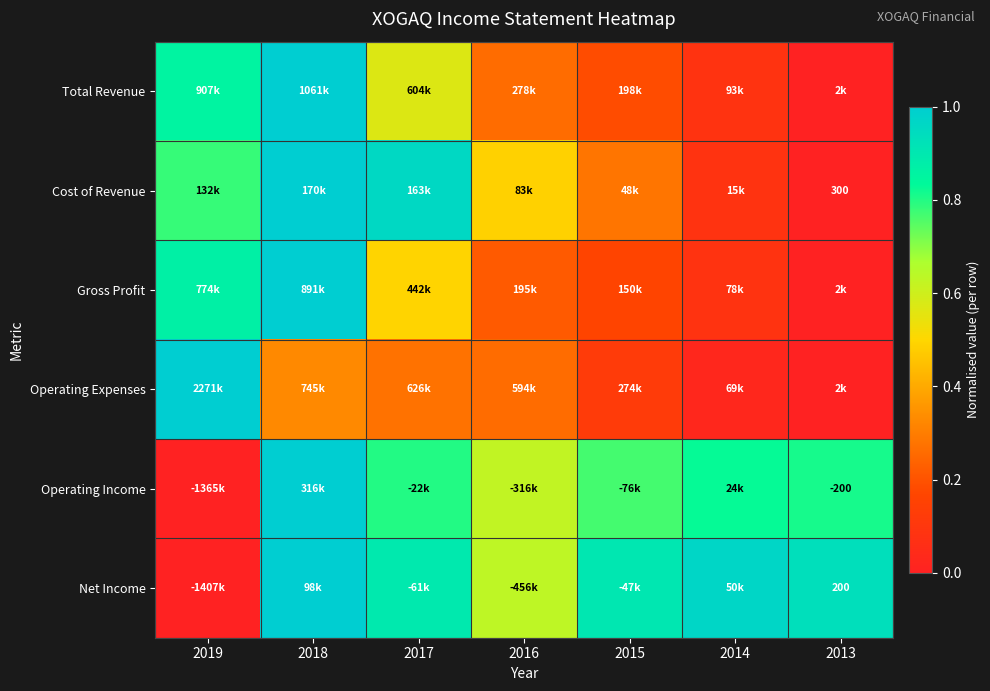

At which label is Total Revenue closest to 0?

2013